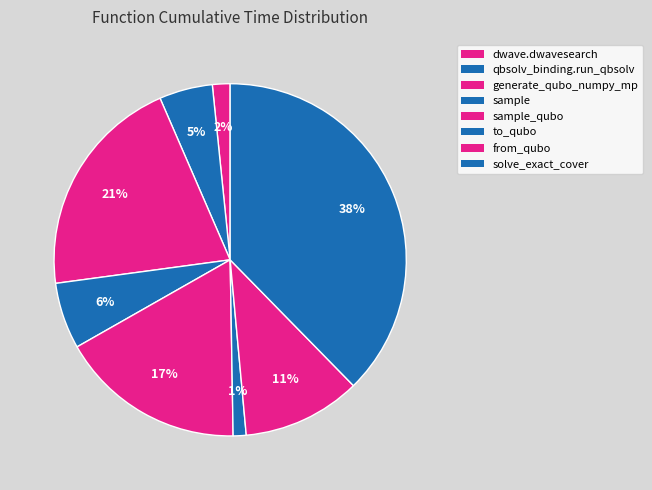

How many slices are in this pie chart?

8